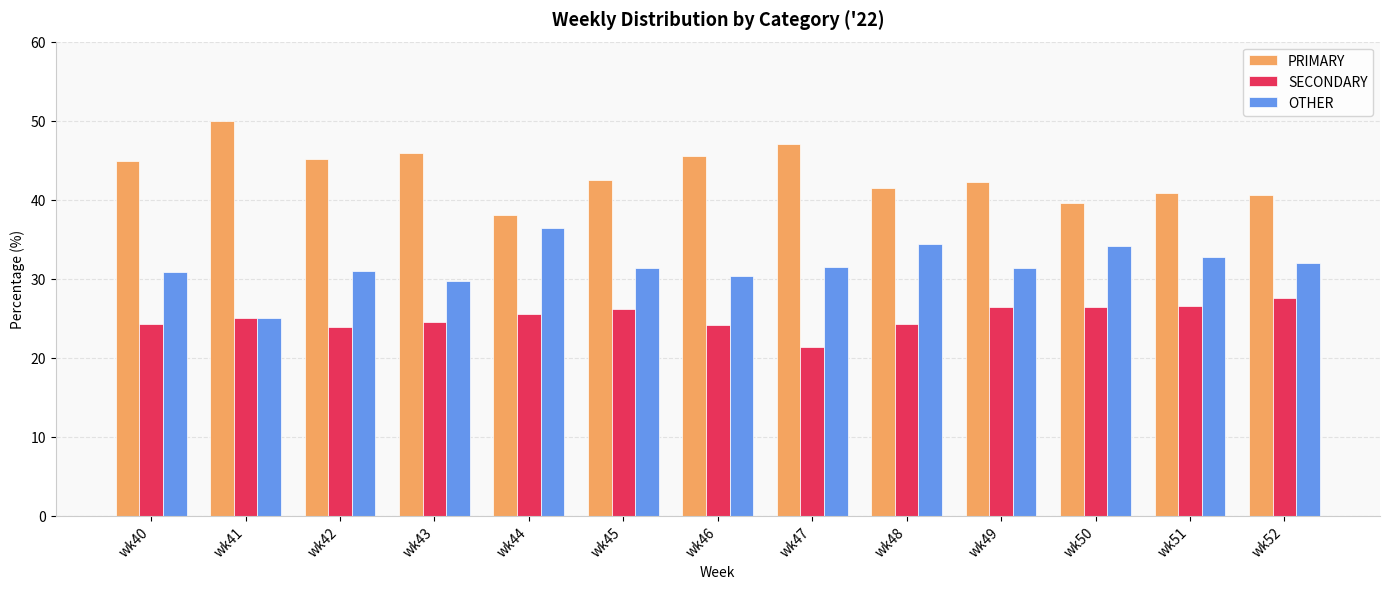

What is the average value of the PRIMARY series?

43.4